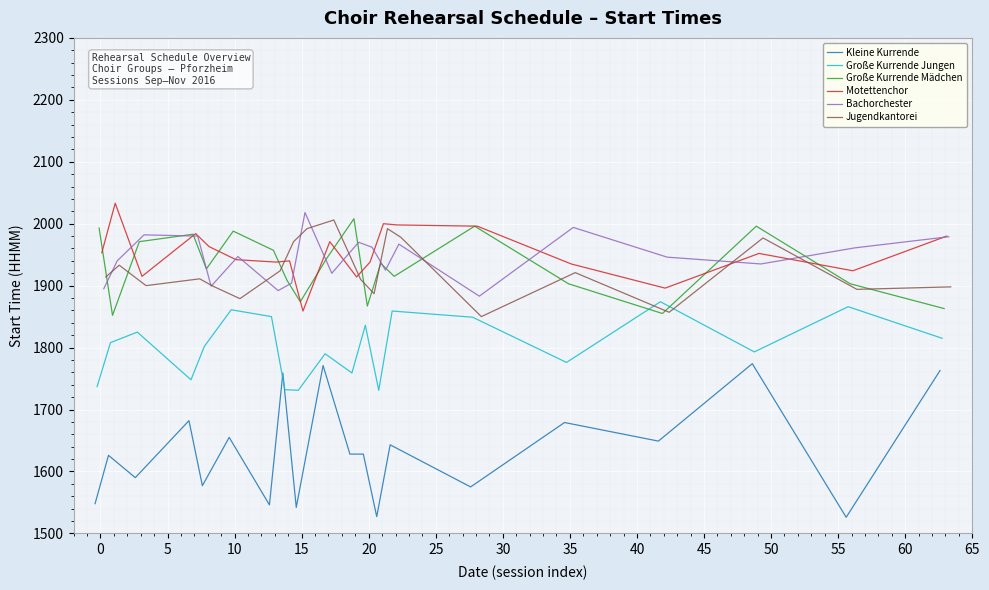

What is the maximum value for Kleine Kurrende?

1774